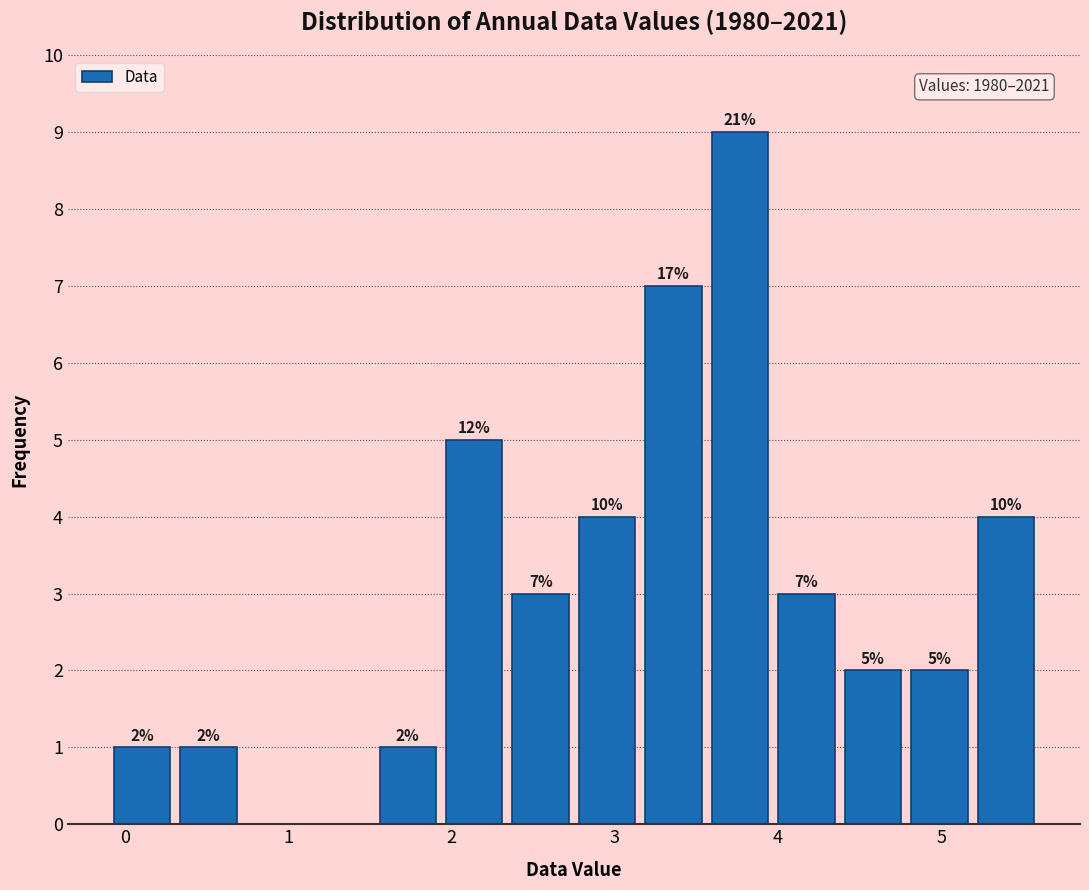

Over which range of the x-axis is the bar tallest?

3.6 to 4.0